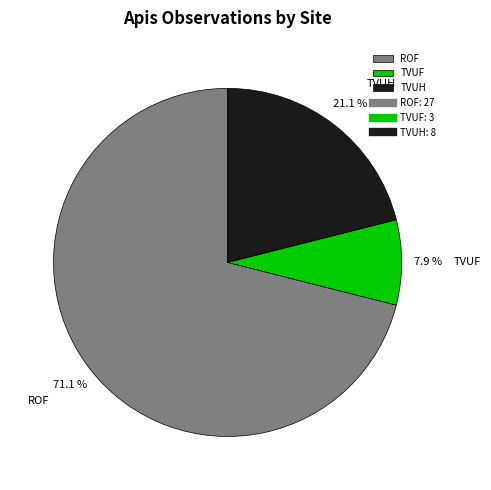

Is the sum of TVUH and ROF greater than half?

Yes